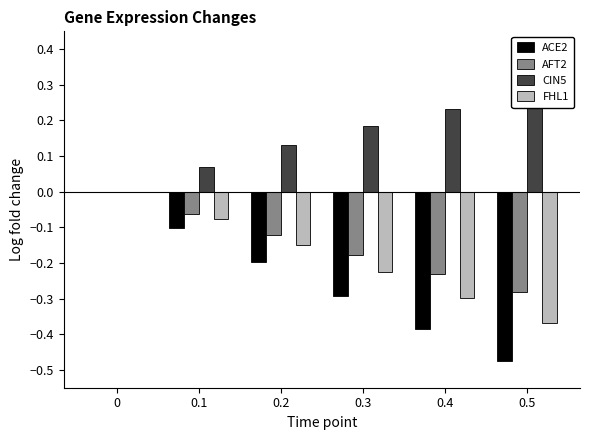

Between 0.2 and 0.1, which is larger?

0.1